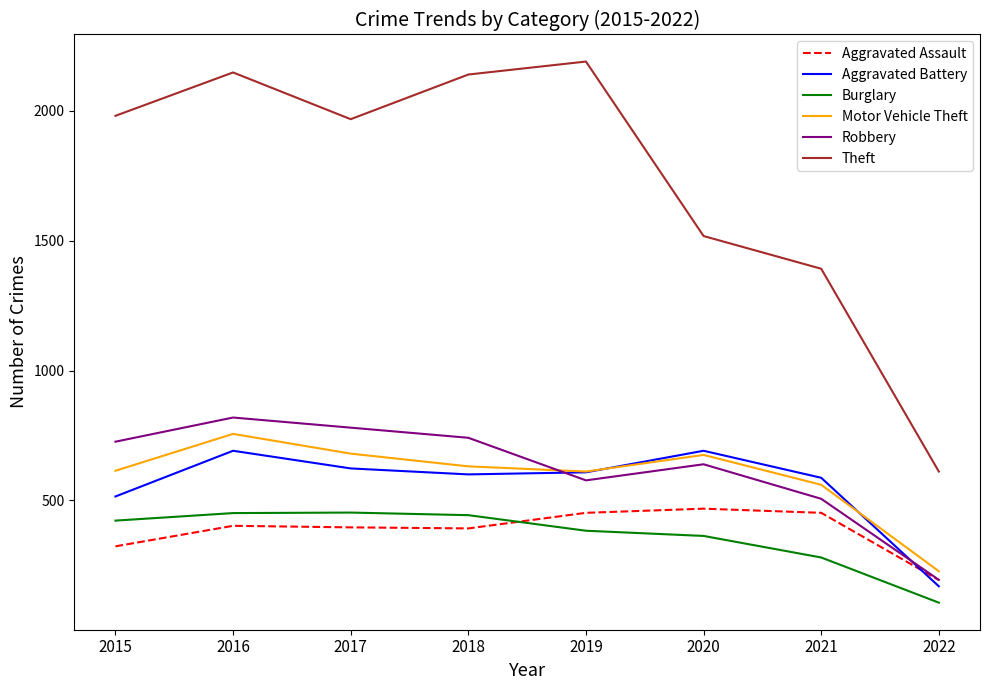

What is the difference between the maximum and minimum values in the Burglary series?

347